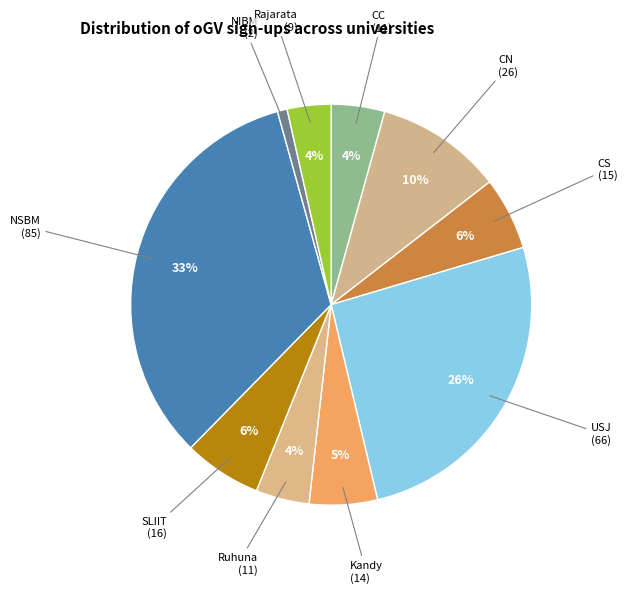

Which slice is the largest?

NSBM